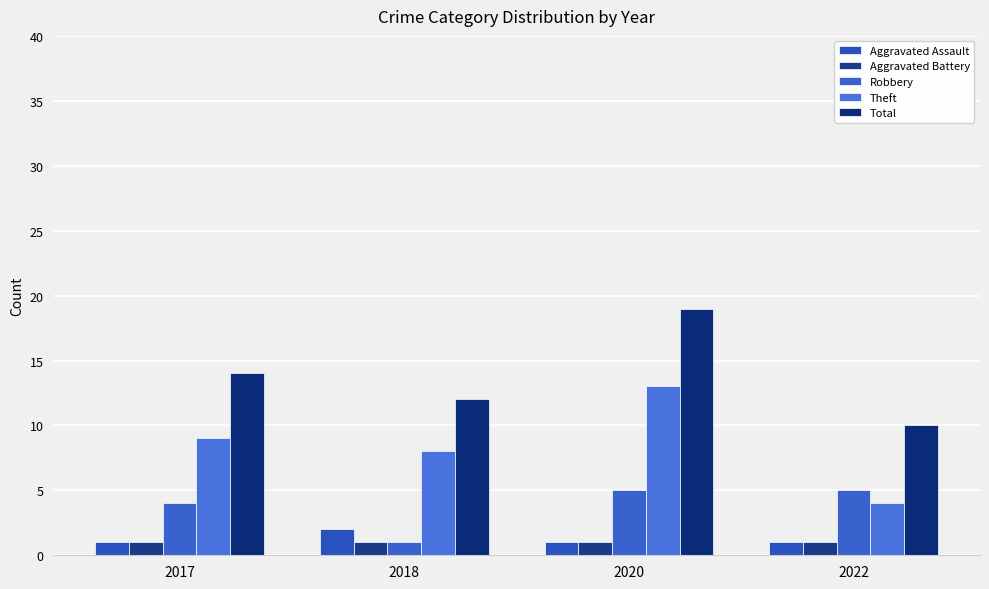

What is the total value across all series at 2022?

21